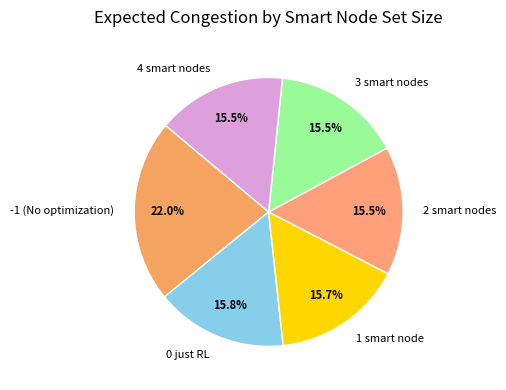

Is there any slice that represents more than half of the pie?

No